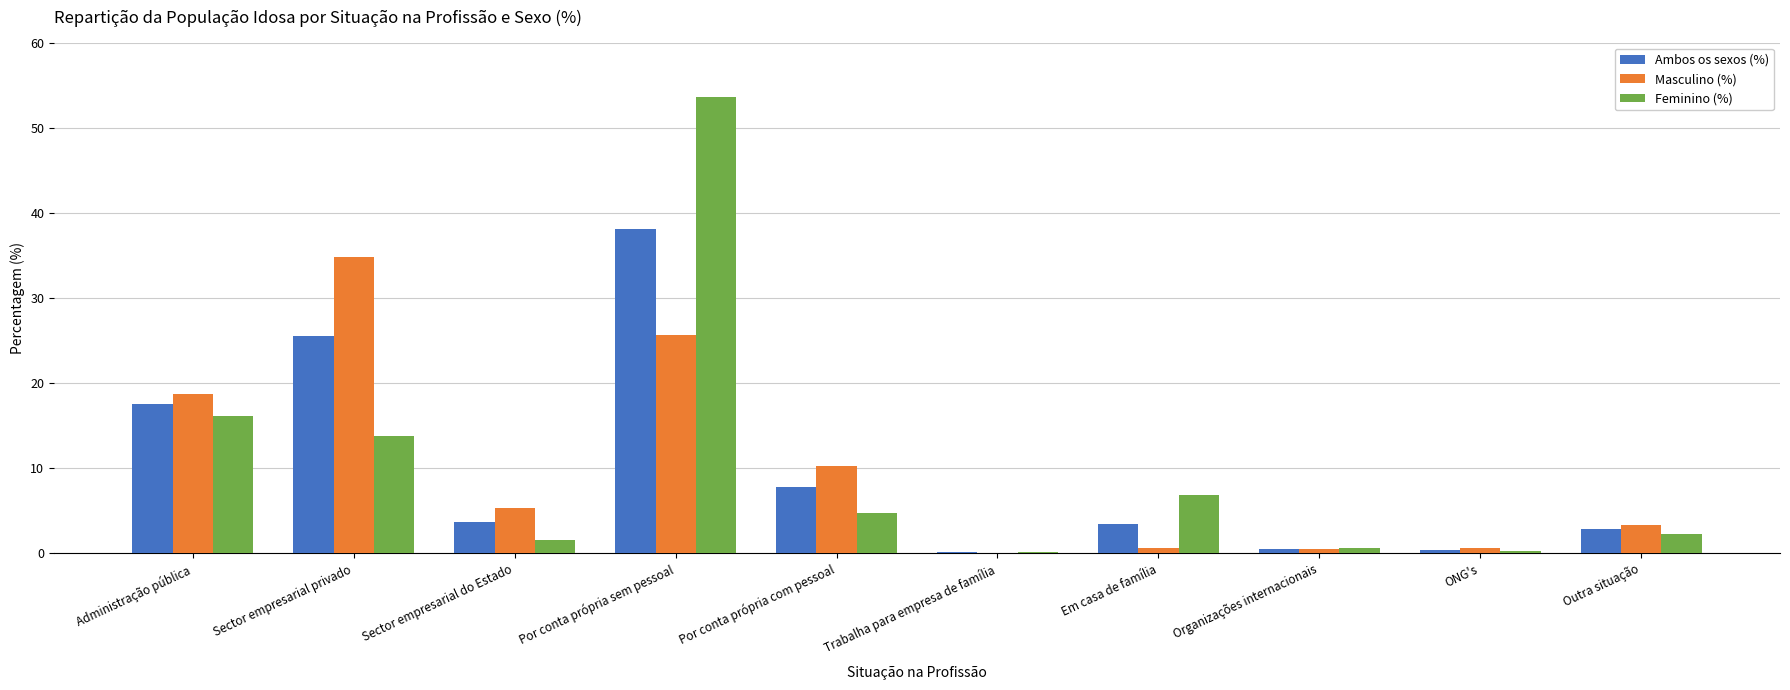

What is the highest value of the Ambos os sexos (%) series?

38.1